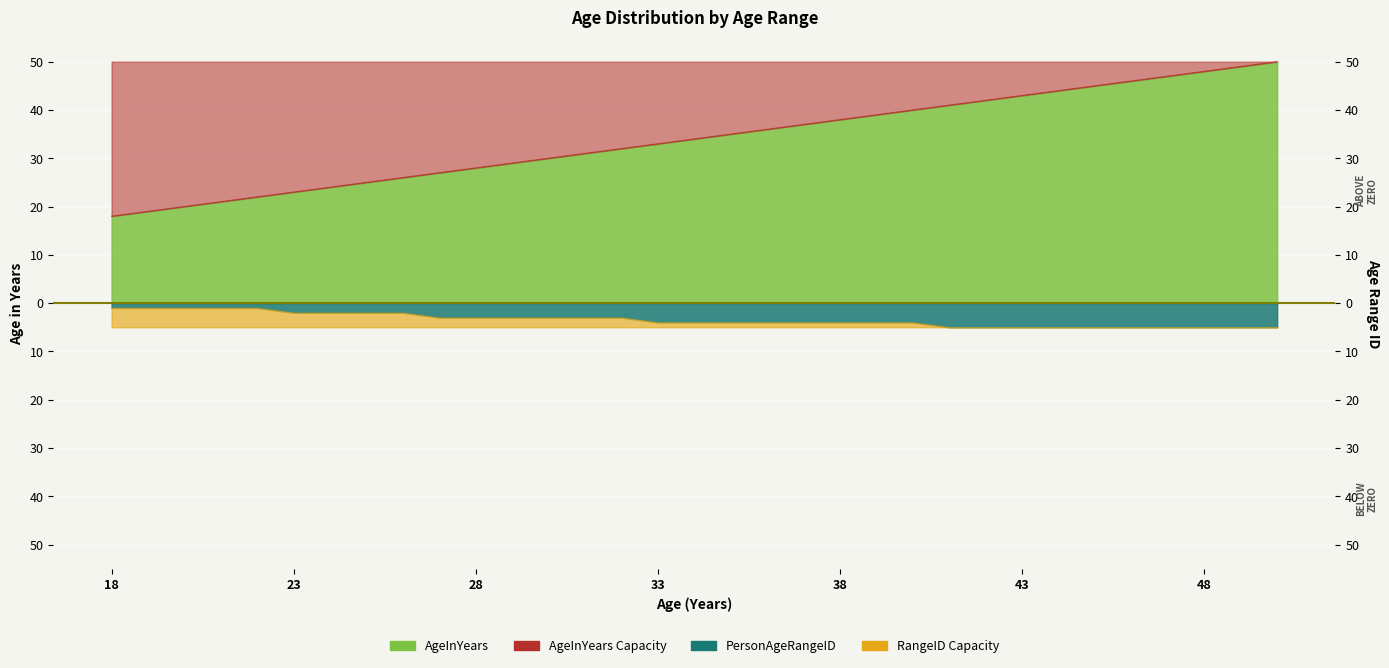

Rank the categories by value from lowest to highest.

18, 19, 20, 21, 22, 23, 24, 25, 26, 27, 28, 29, 30, 31, 32, 33, 34, 35, 36, 37, 38, 39, 40, 41, 42, 43, 44, 45, 46, 47, 48, 49, 50